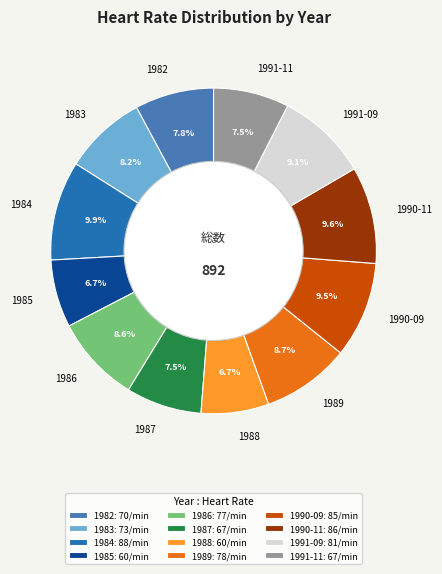

Approximately how many times larger is the value at 1990-11 compared to 1987?

1.3